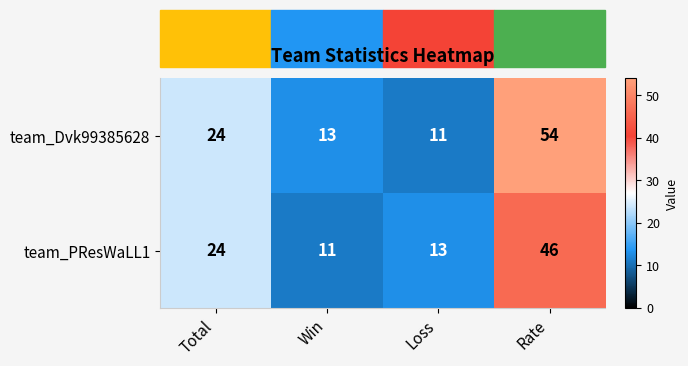

Which series has the largest total across all categories?

team_Dvk99385628